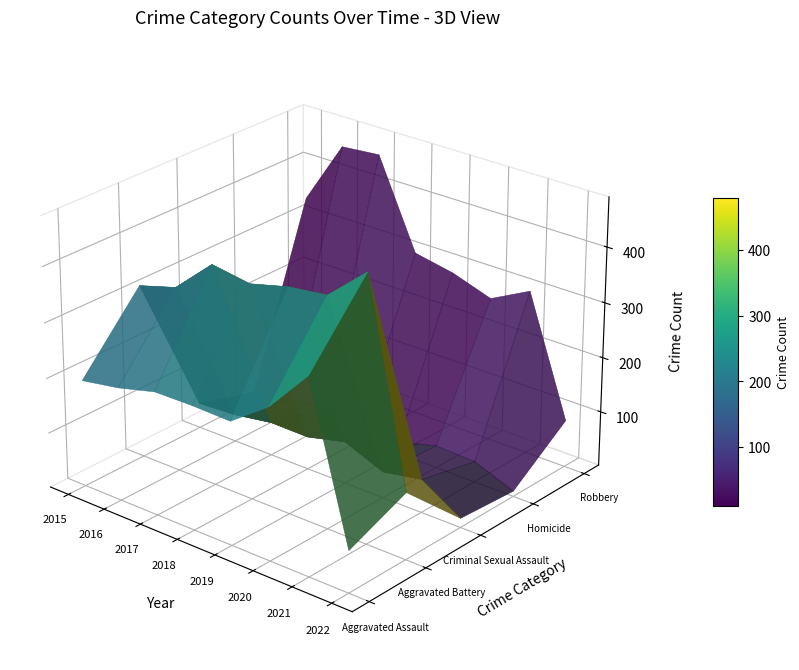

The value of Homicide at 2016 is 8. True or false?

False